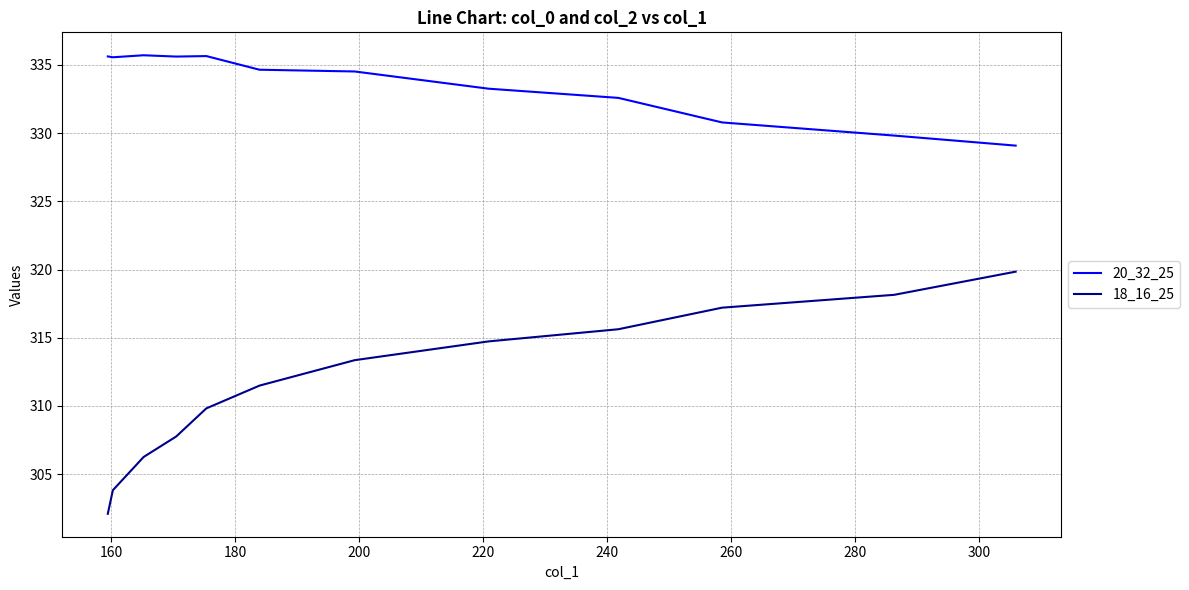

Is this an area chart (filled region under the line)?

No